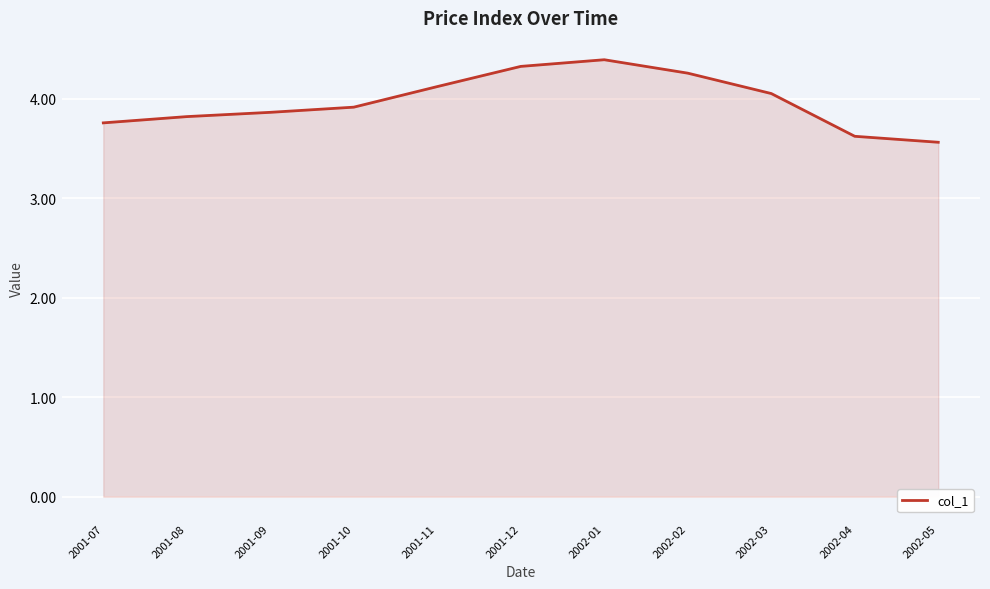

True or false: the data shows 0.9 at 2001-08.

False